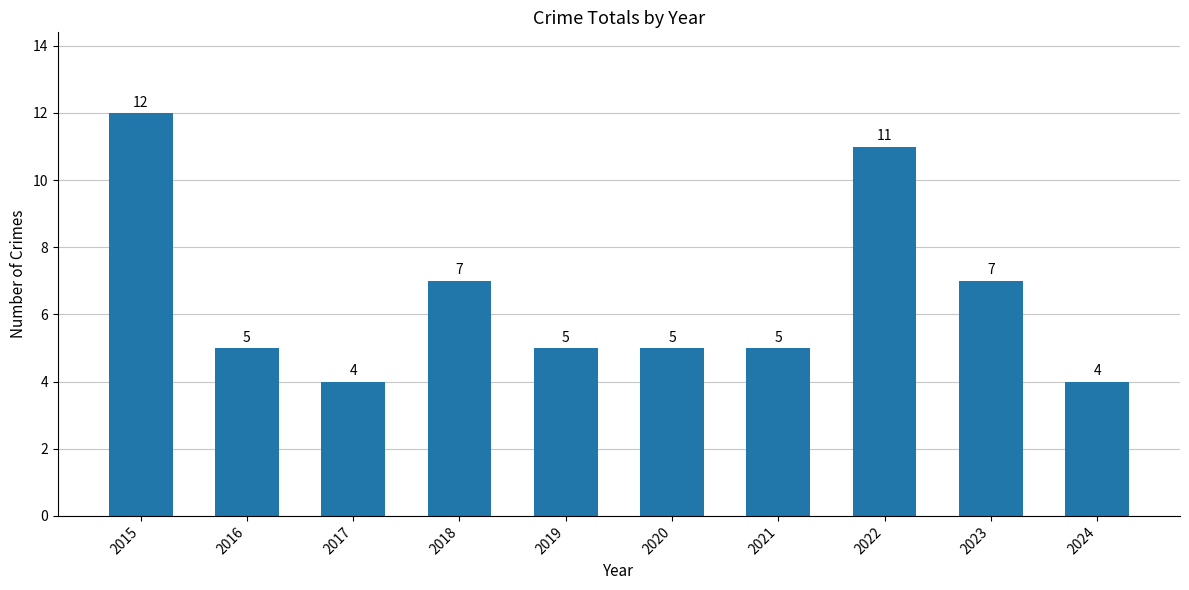

How many data points does each series have?

10